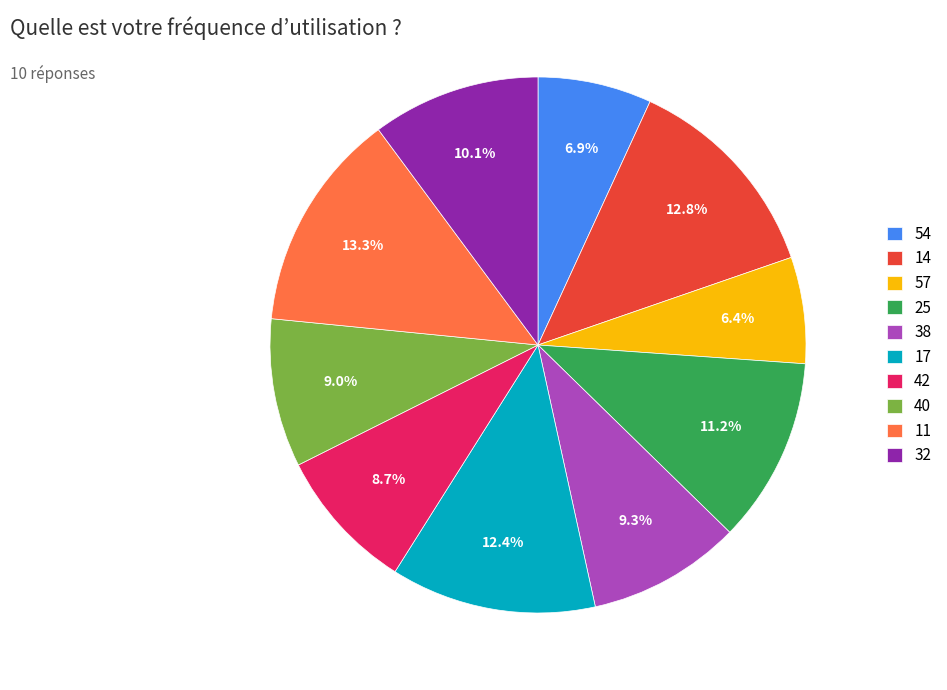

Does 11 represent more than half of the total?

No